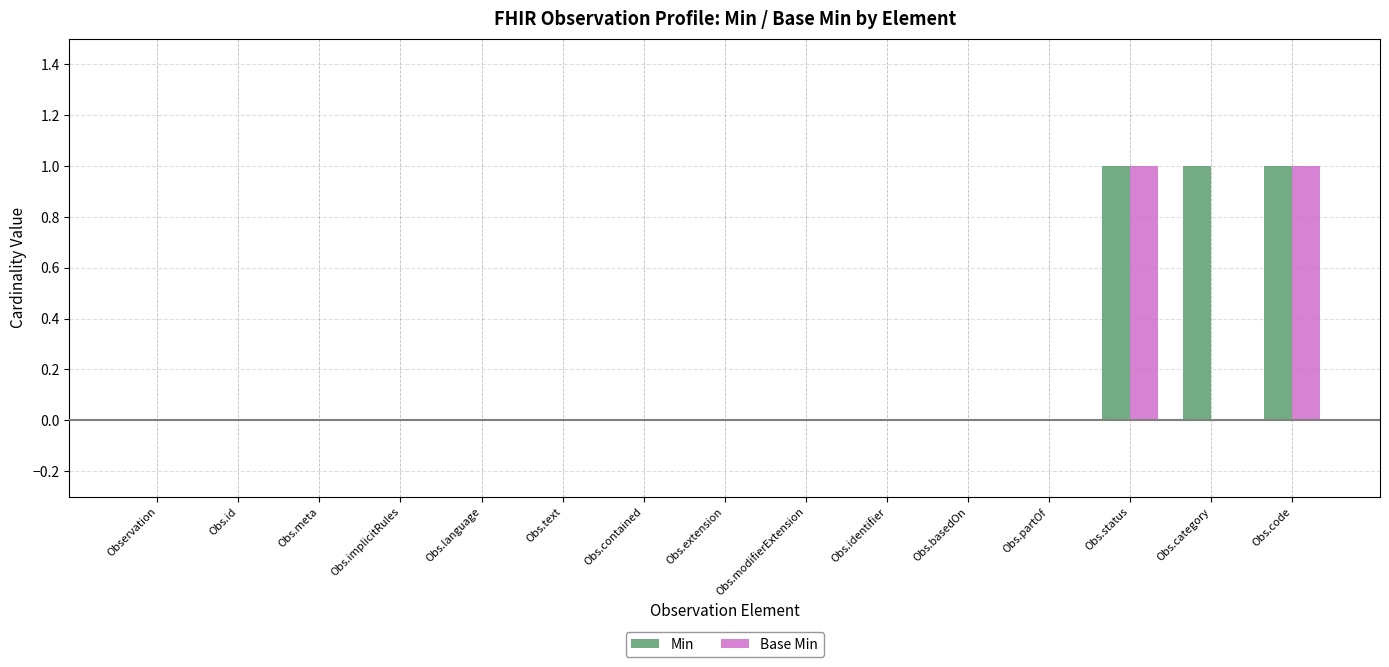

Which series changed the most between Obs.id and Obs.category?

Min